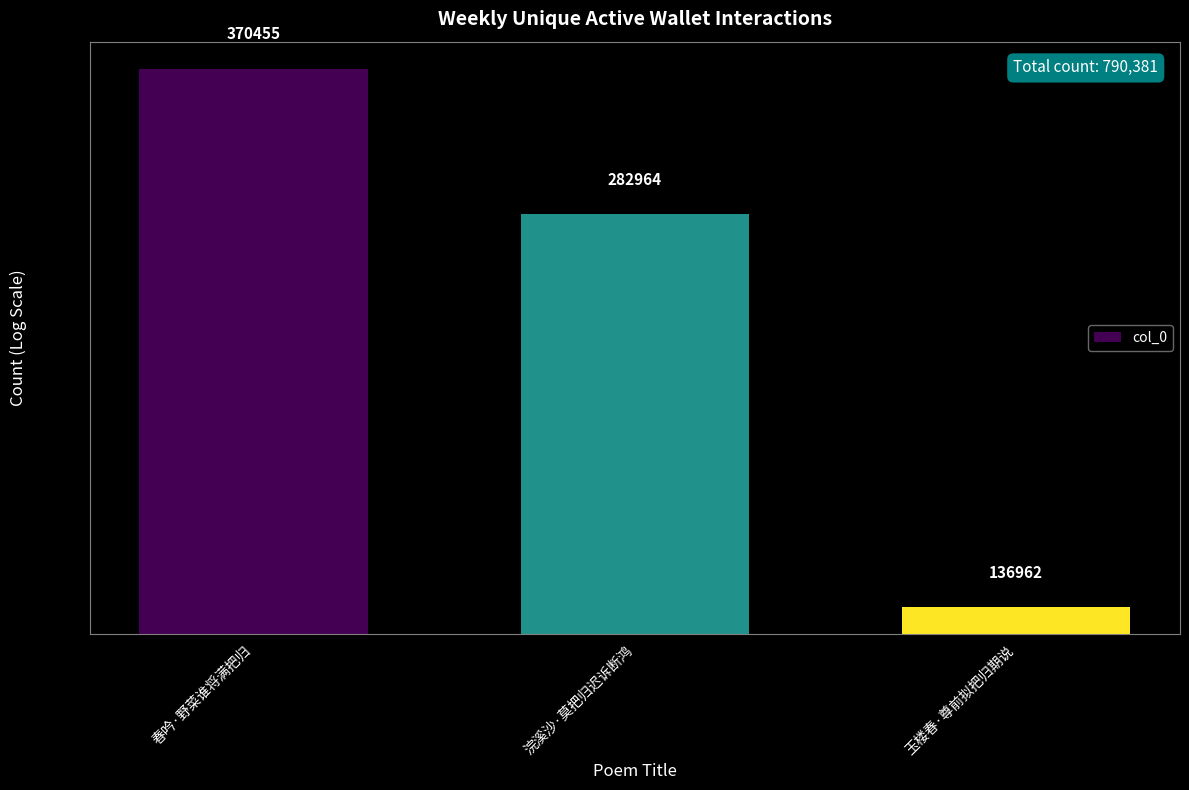

Does the chart contain any negative values?

No